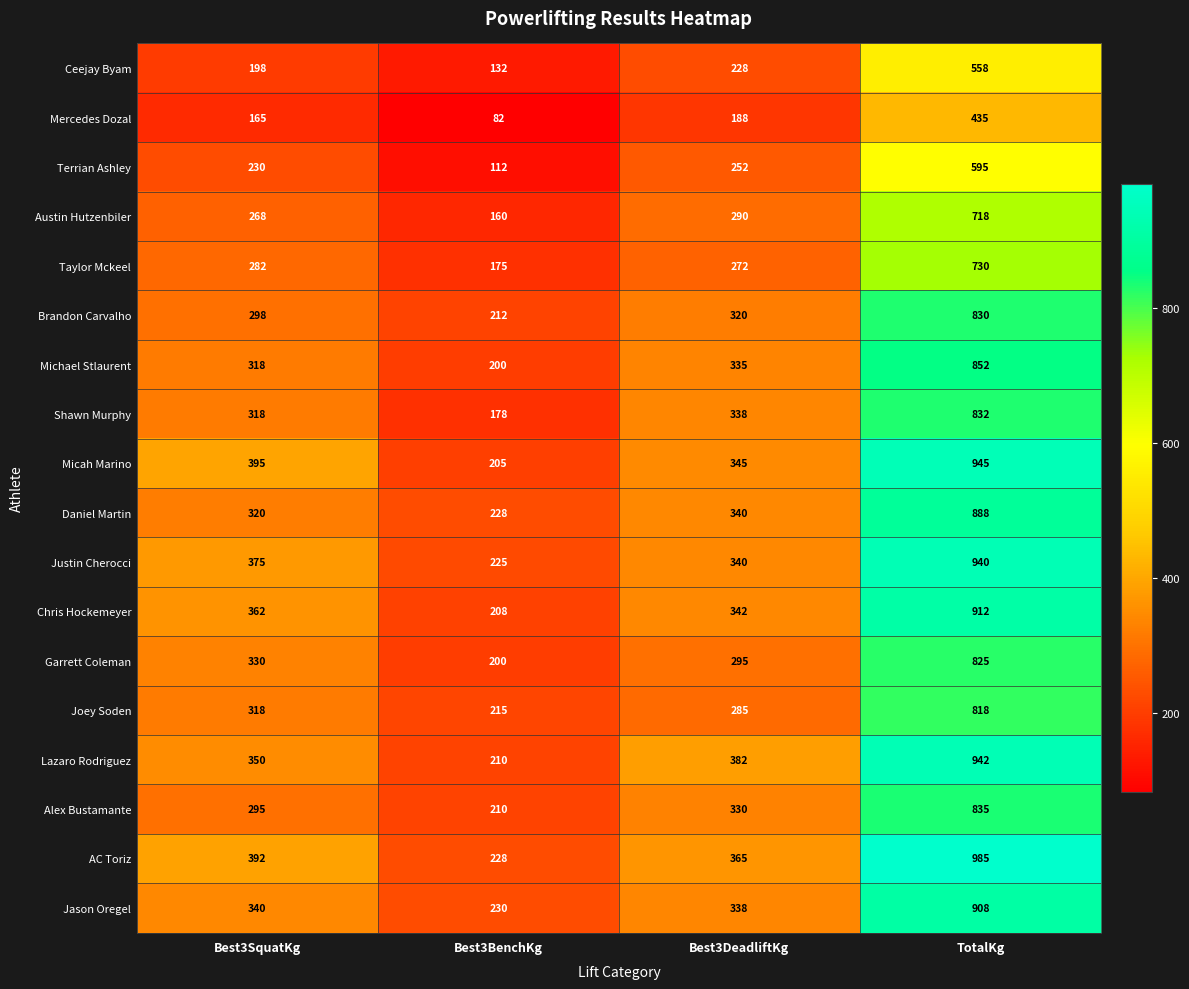

Which series has the largest range (max minus min)?

AC Toriz